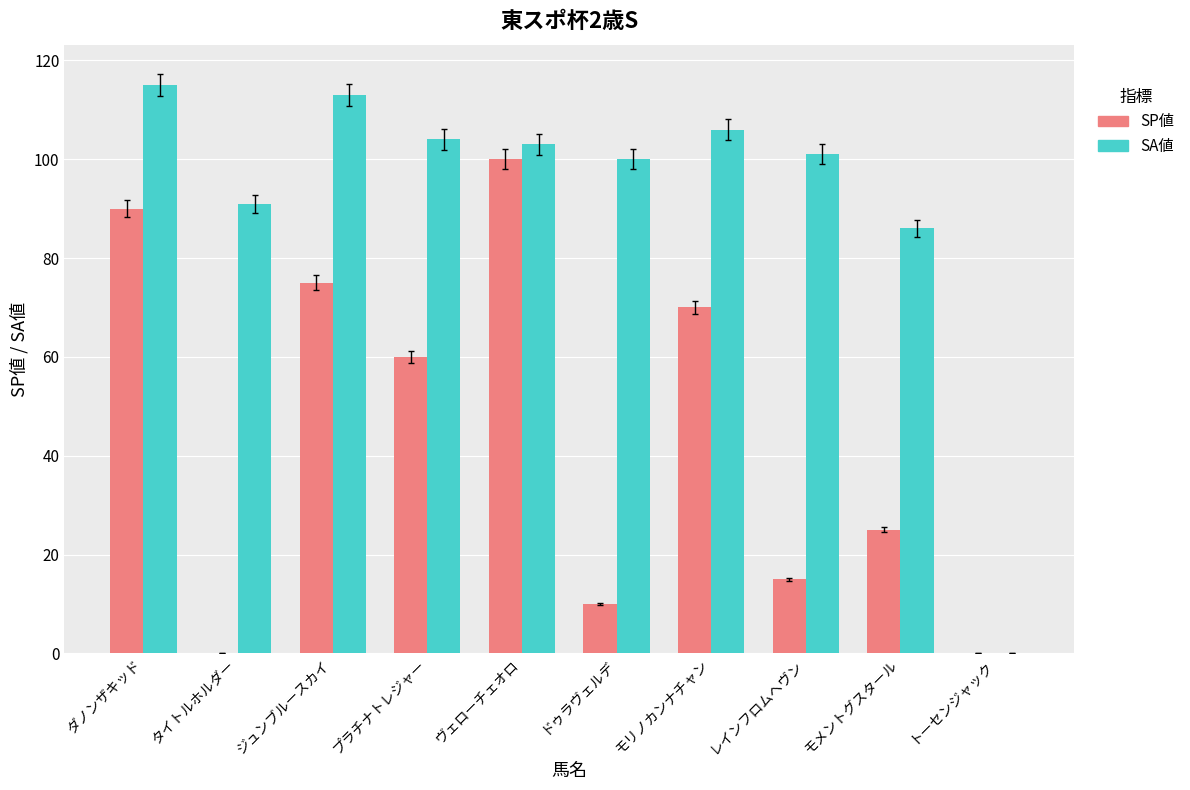

What is the sum of the SA値 values at モリノカンナチャン and ジュンブルースカイ?

219